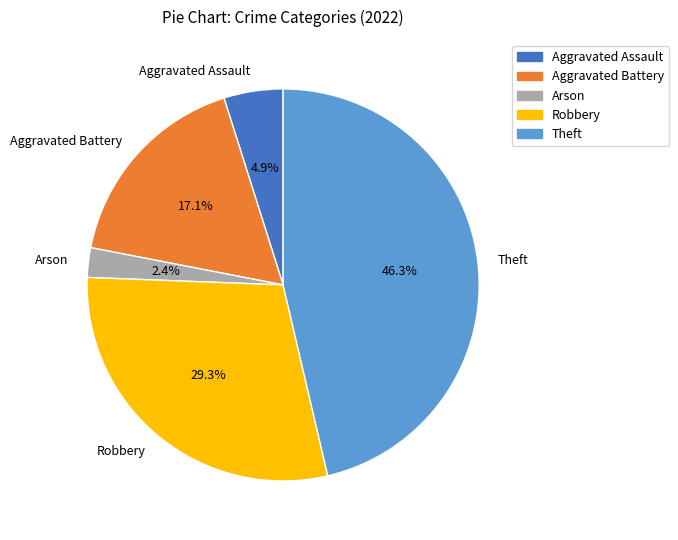

Is Theft the majority of the pie?

No